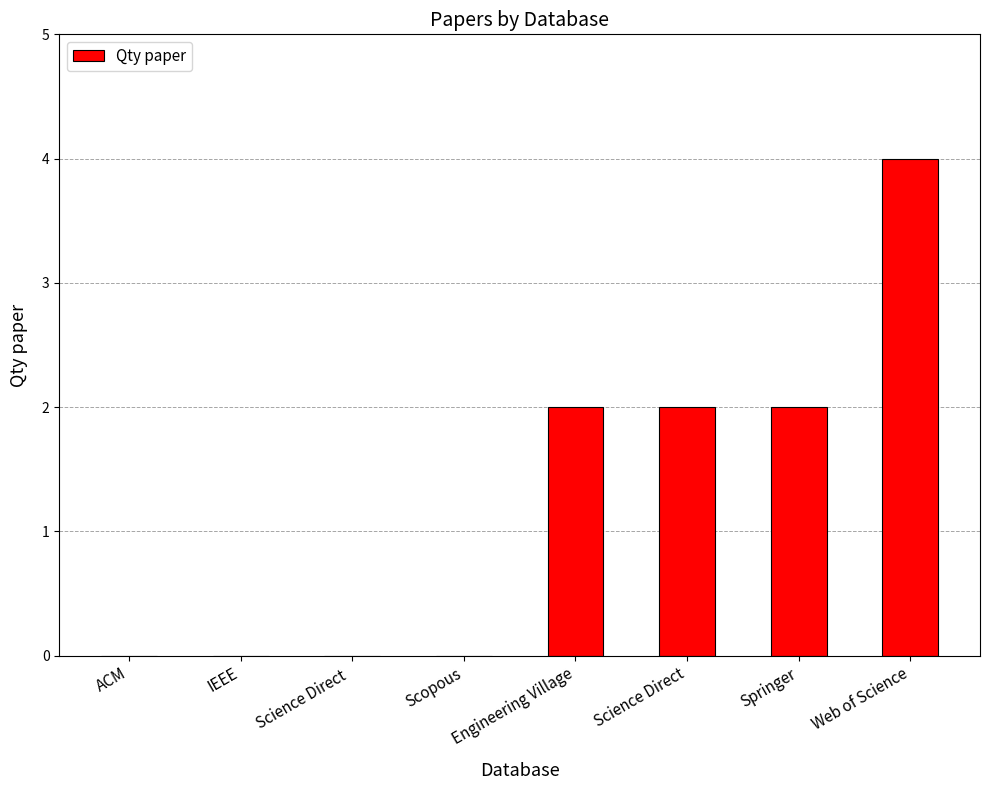

Which has a higher value, IEEE or Science Direct?

Science Direct